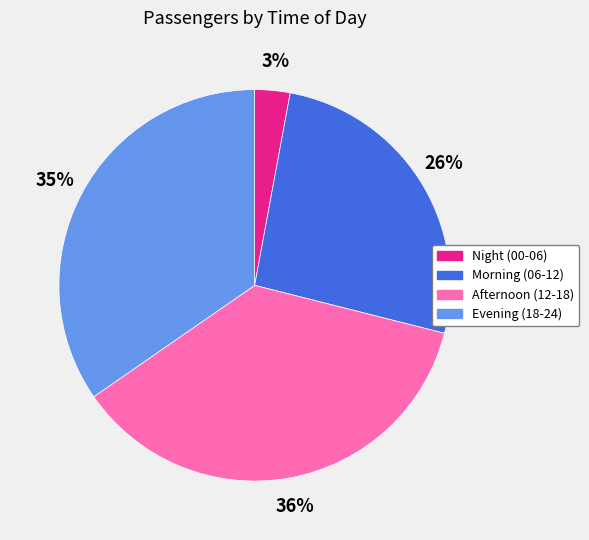

Is there a majority slice in this chart?

No